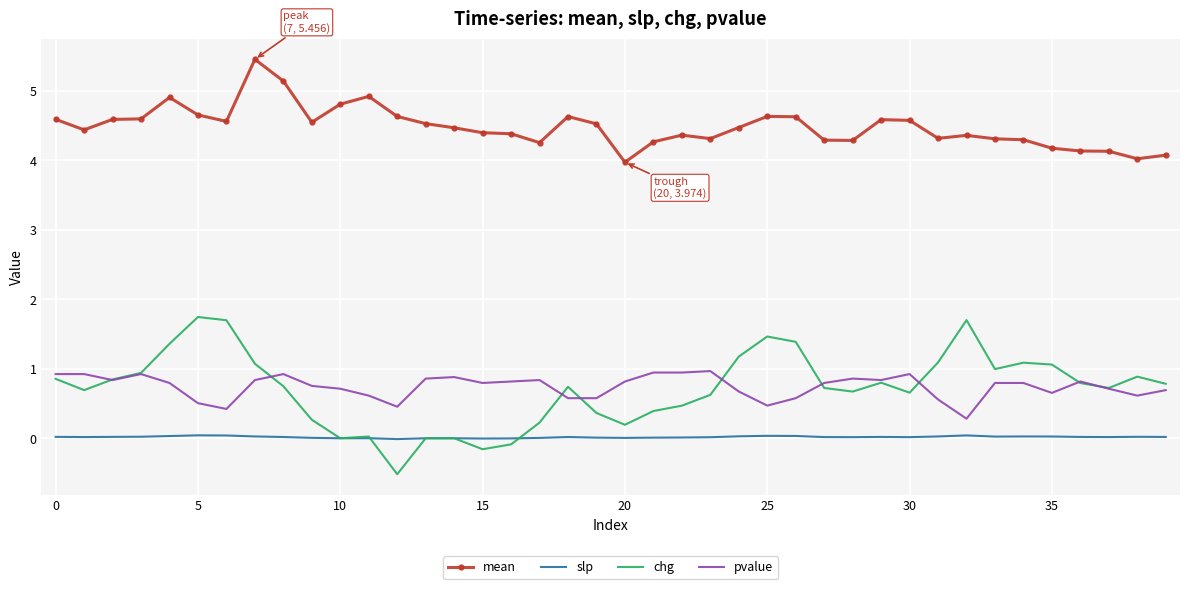

What are all the series names shown in the legend?

mean, slp, chg, pvalue